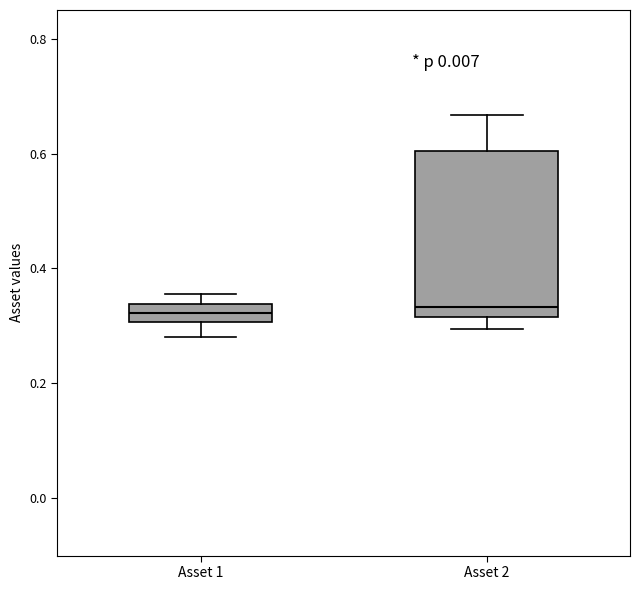

Where is the lower edge of the box for Asset 1 on the y-axis? The values are not printed on the chart, so give them approximately, as read against the axis.

0.30